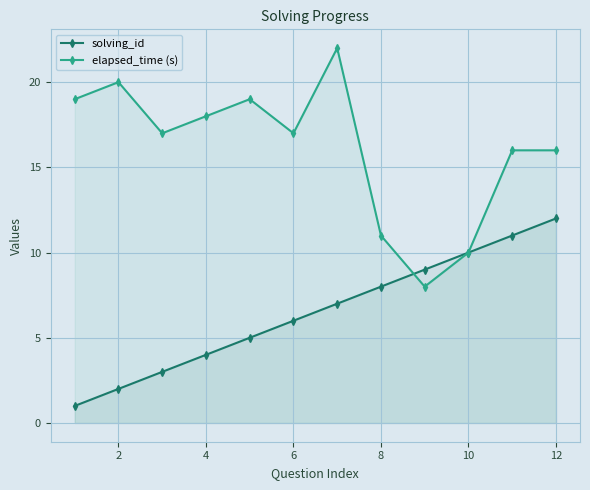

Which series has the largest total across all categories?

elapsed_time (s)